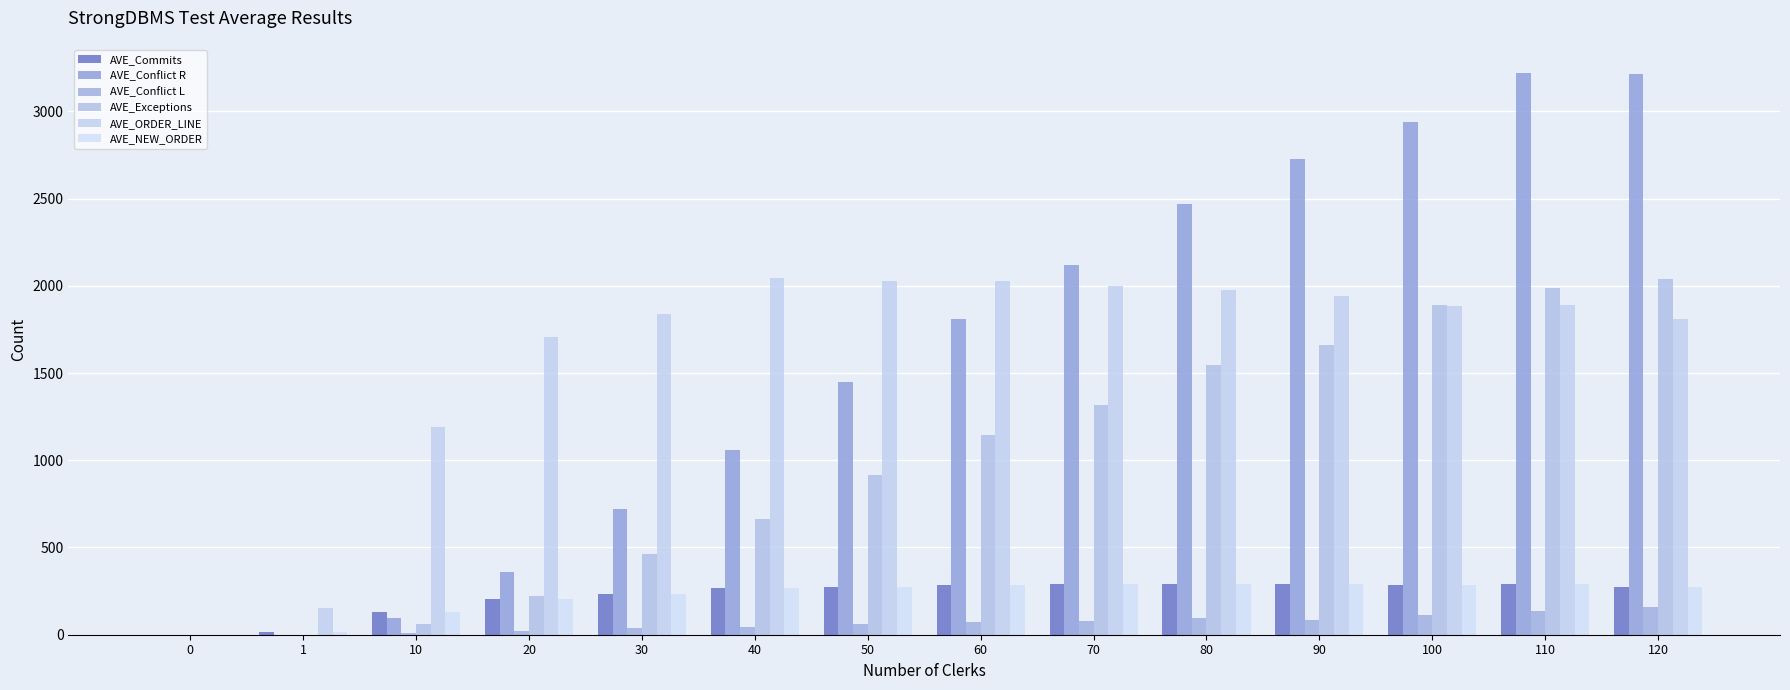

Count the number of data series in this chart.

6